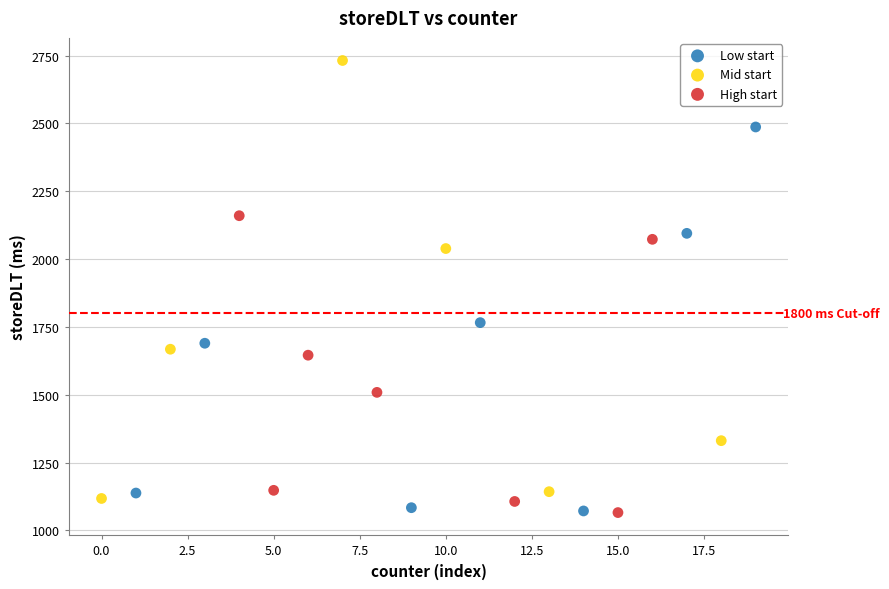

What are all the series names shown in the legend?

Low start, Mid start, High start